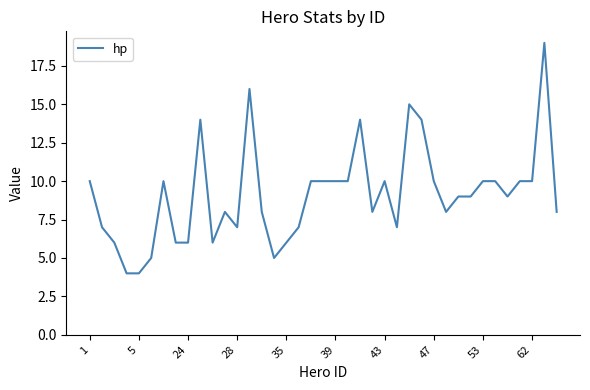

What is the difference between the maximum and minimum values?

15